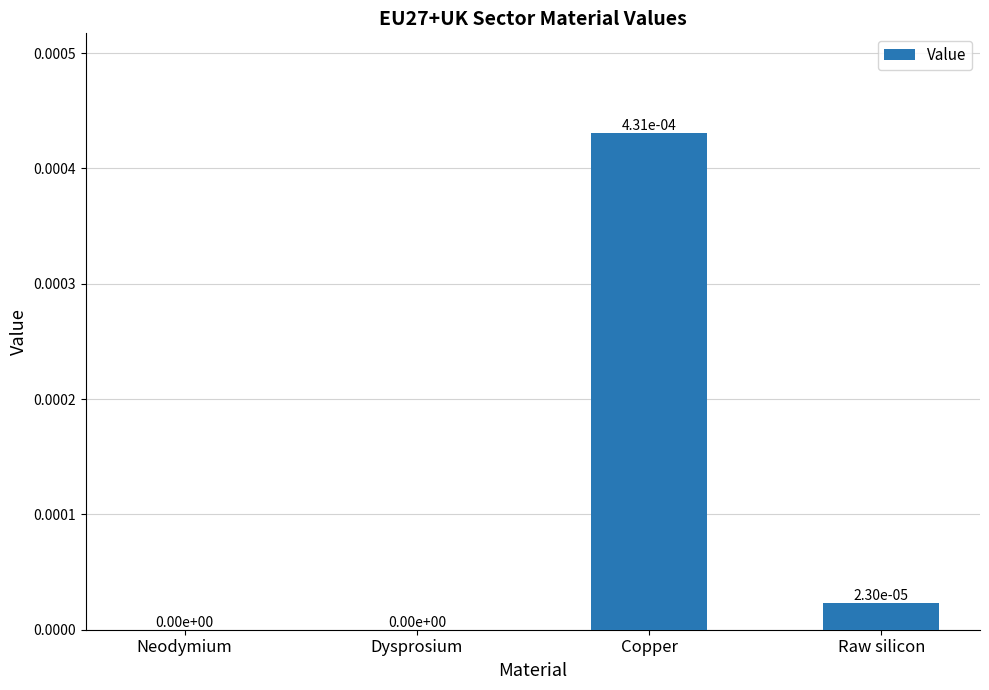

The chart shows a value of 0.0 at Neodymium. True or false?

True